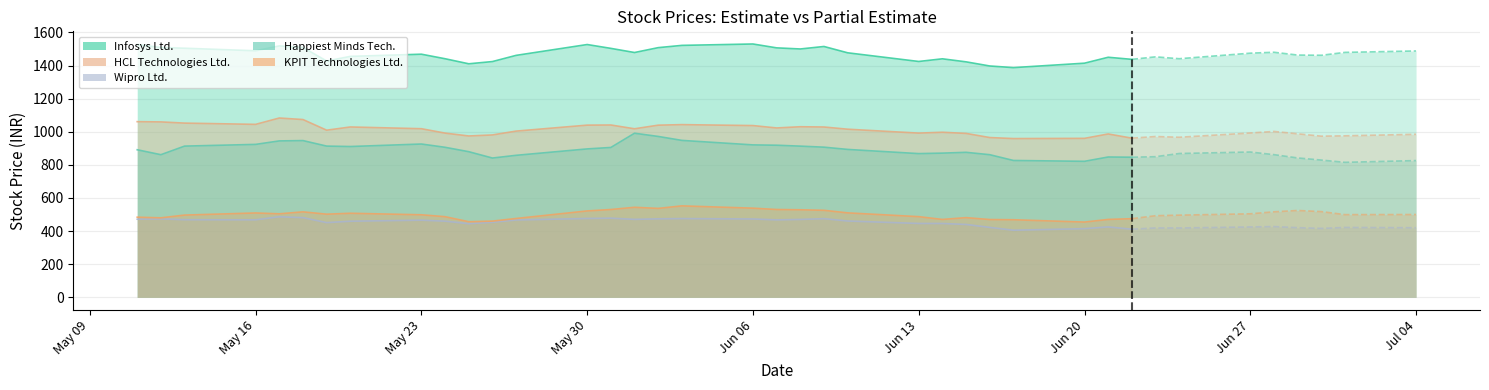

List the series in order of their peak value, lowest first.

Wipro Ltd., KPIT Technologies Ltd., Happiest Minds Technologies Ltd., HCL Technologies Ltd., Infosys Ltd.